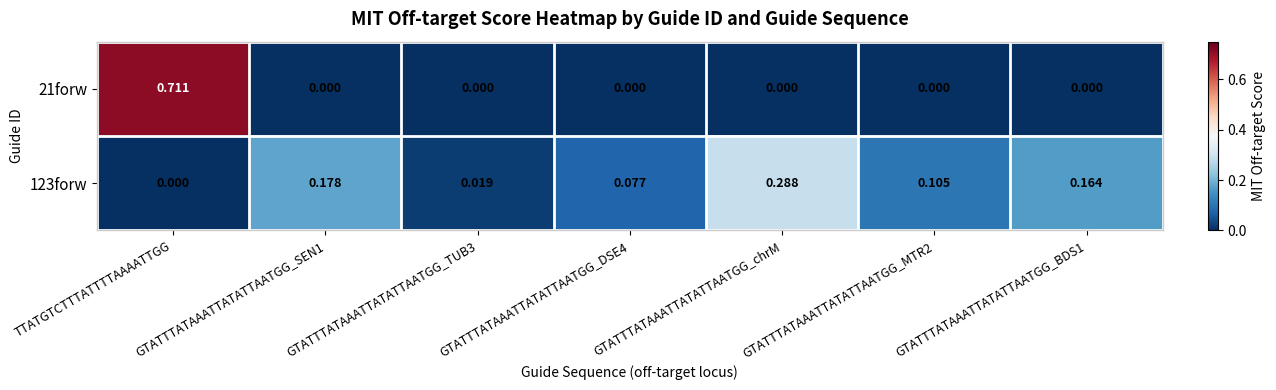

Is the value of 21forw at GTATTTATAAATTATATTAATGG_MTR2 greater than the value of 123forw at GTATTTATAAATTATATTAATGG_TUB3?

No